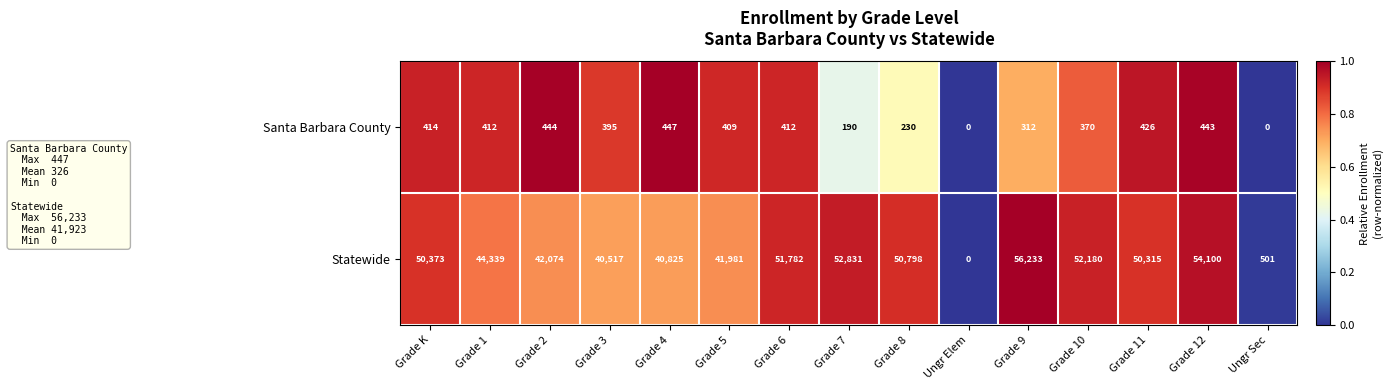

Is it true that Santa Barbara County equals 321 at Grade 8?

False